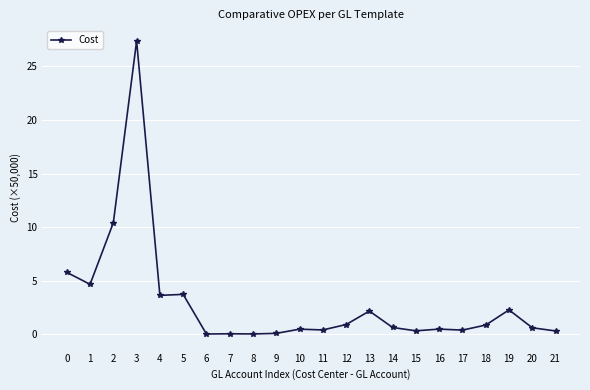

Read the value at 4.

3.6